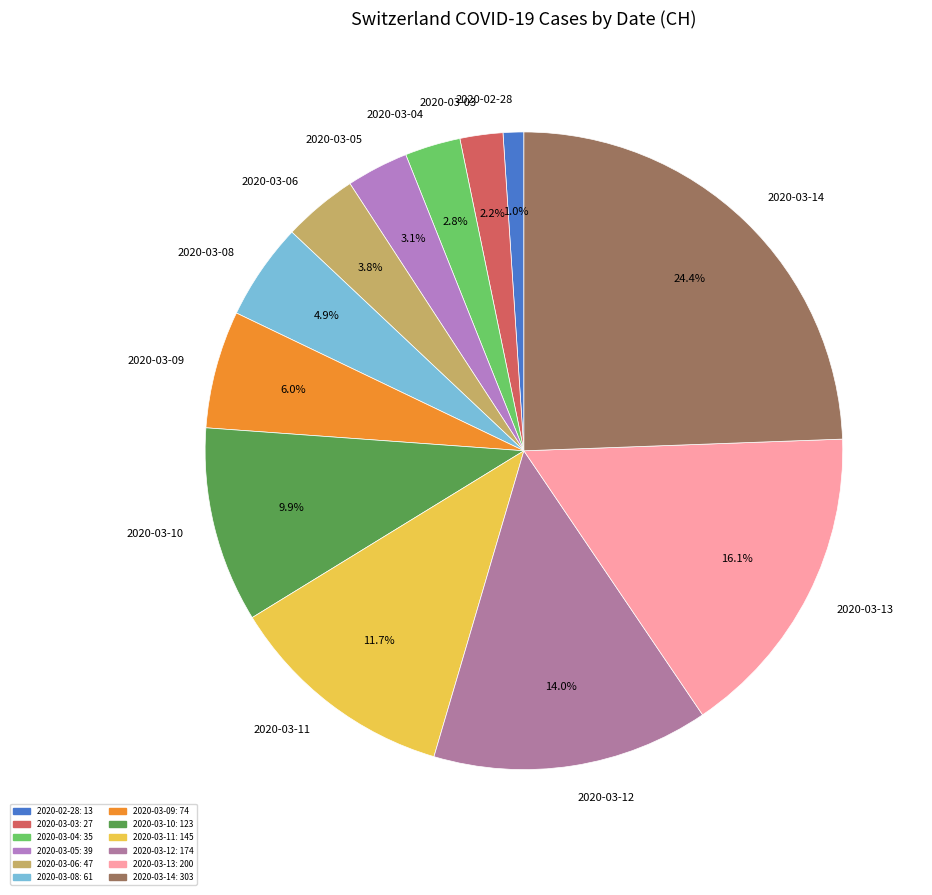

To the nearest percent, what portion does 2020-03-08 represent?

5%